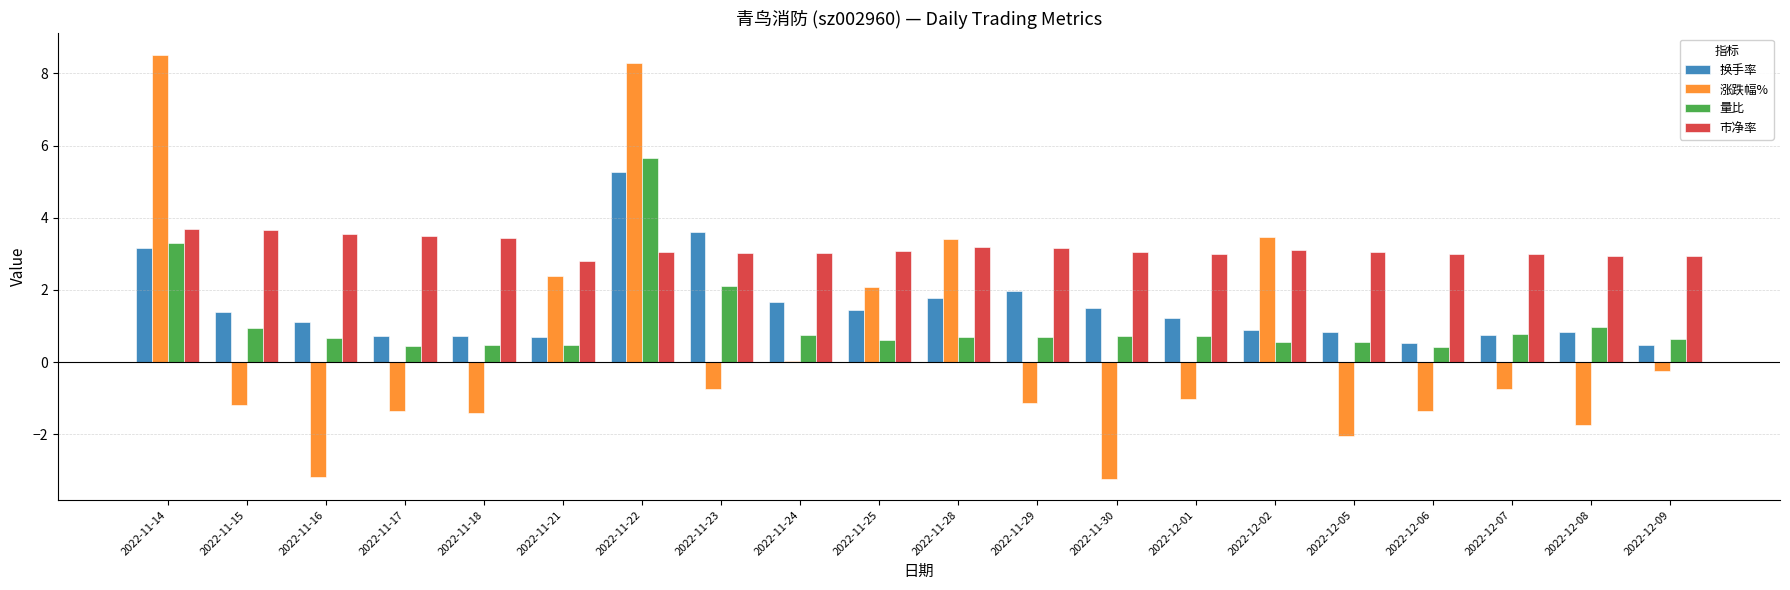

Which series changed the most between 2022-11-14 and 2022-11-18?

涨跌幅%